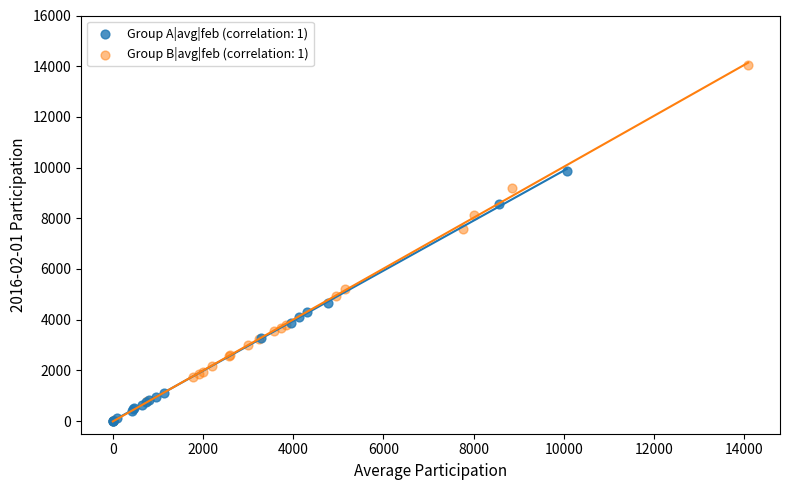

Which series has the widest spread of Y values?

Group B|avg|feb (correlation: 1)